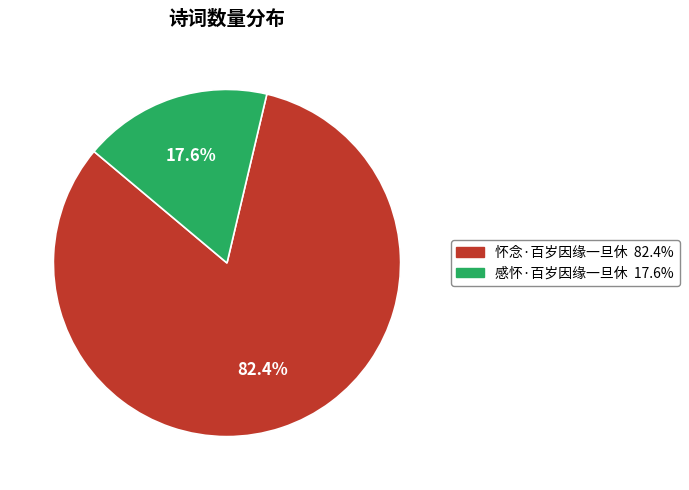

Approximately how many times larger is the value at 感怀·百岁因缘一旦休 compared to 怀念·百岁因缘一旦休?

0.2